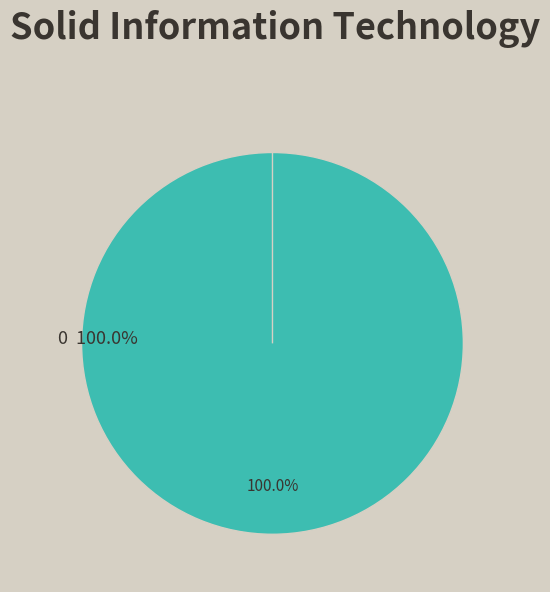

The 0 slice represents 88% of the pie. True or false?

False